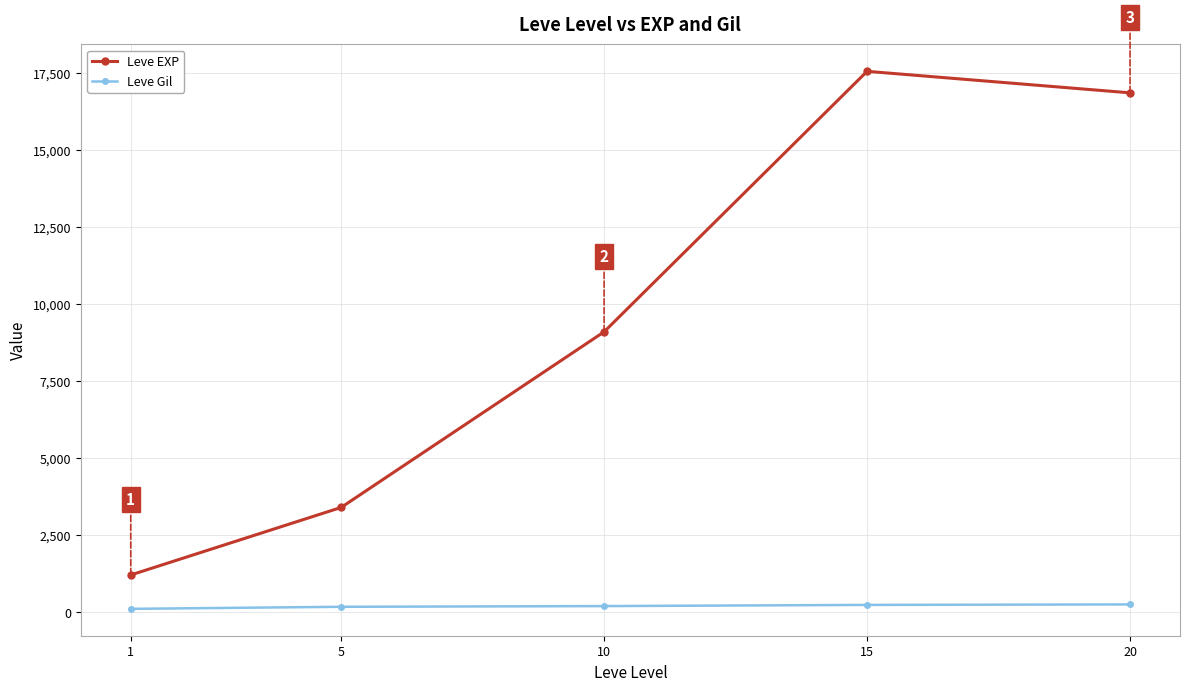

Count the number of data series in this chart.

2